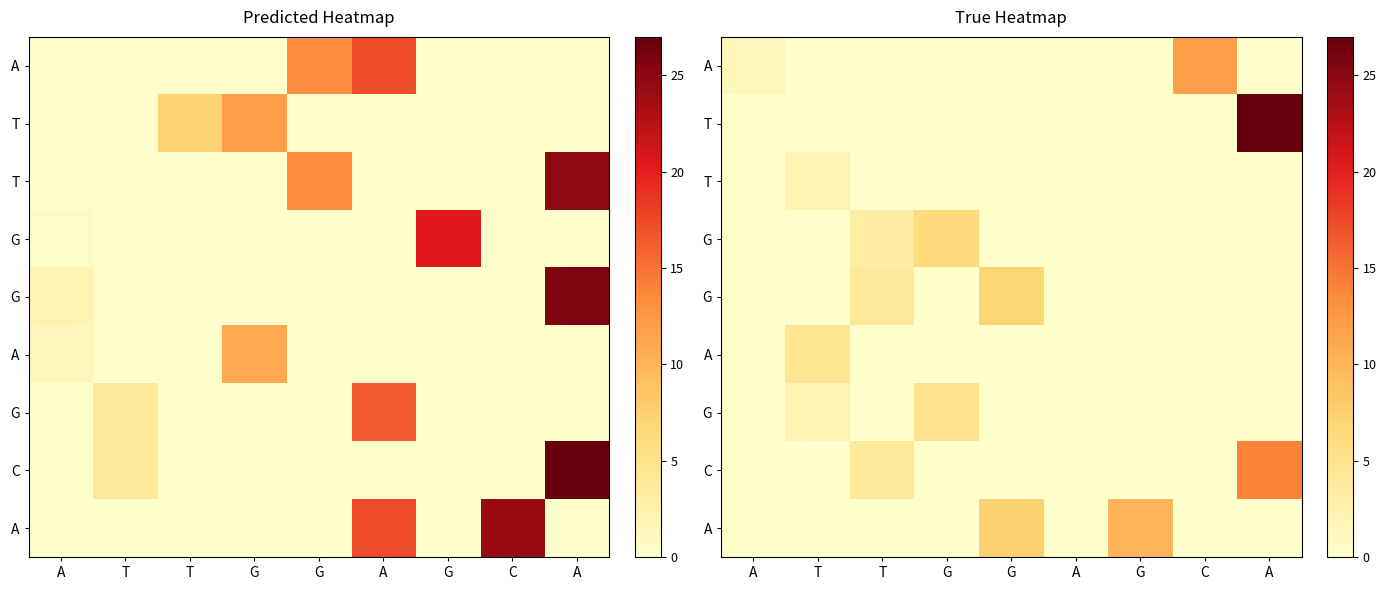

Which category has the highest value across all series?

A